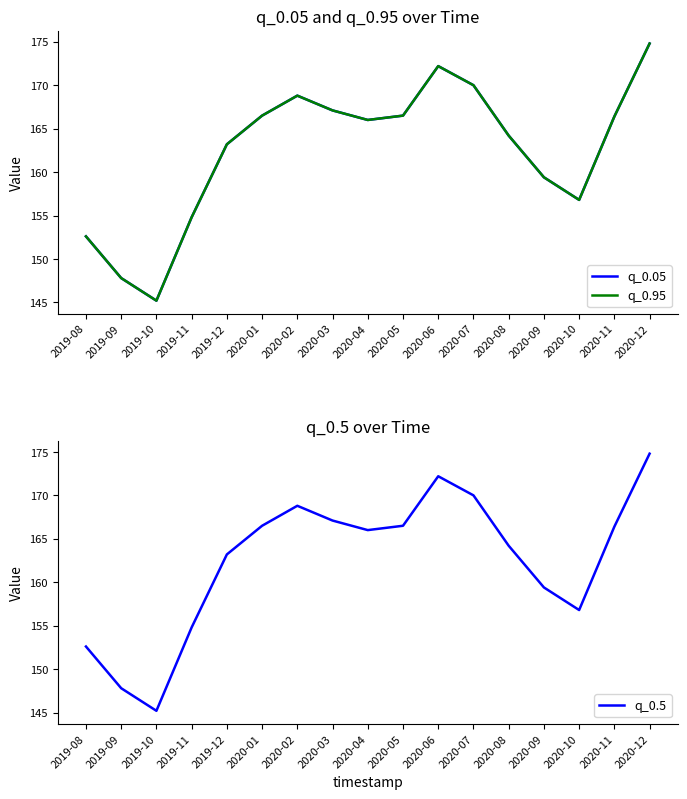

What is the difference between the second highest and minimum values in the q_0.05 series?

27.0